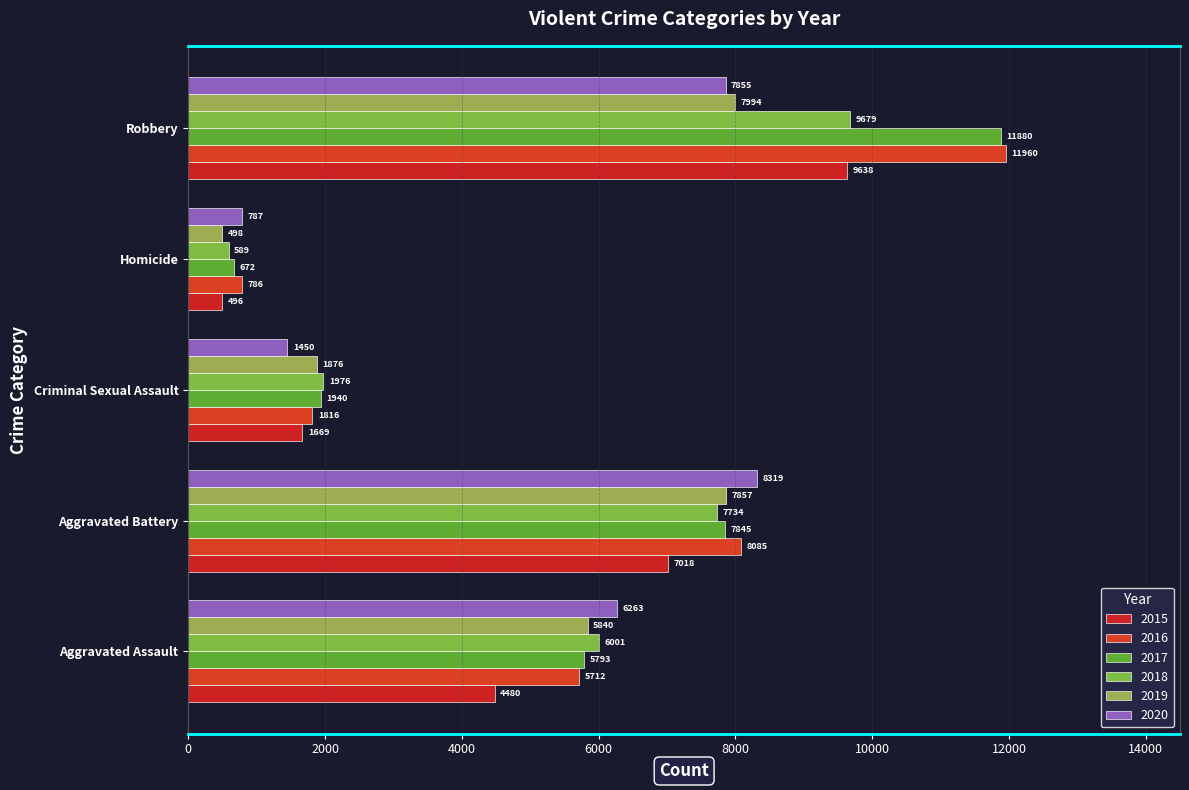

List the labels in order of 2019 value, largest first.

Robbery, Aggravated Battery, Aggravated Assault, Criminal Sexual Assault, Homicide